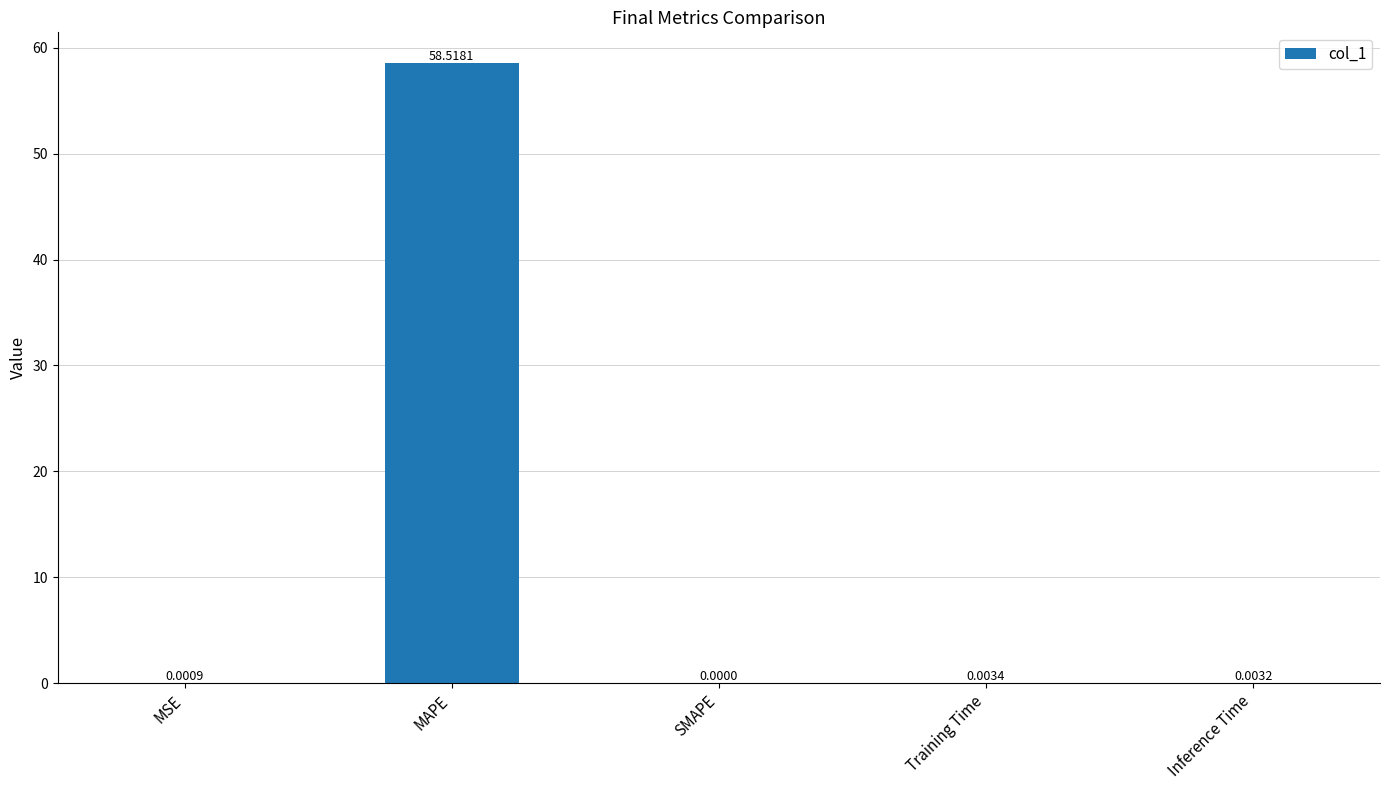

At which category does the chart reach its peak across all series?

MAPE